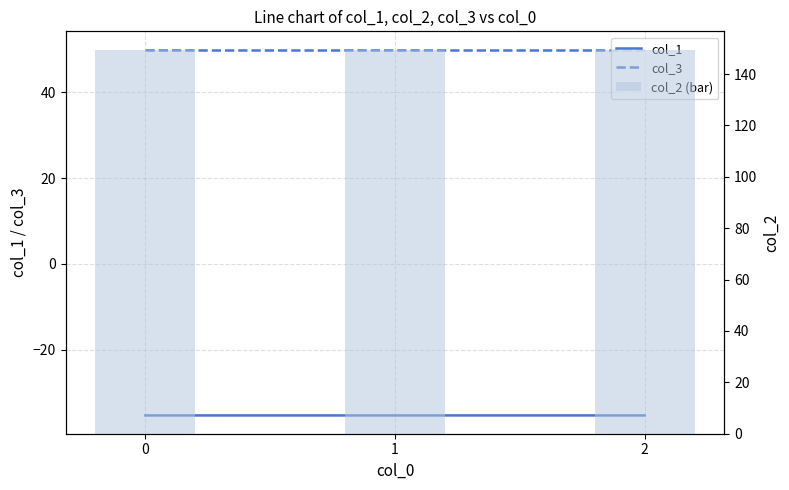

Between 2 and 0, which is larger?

2